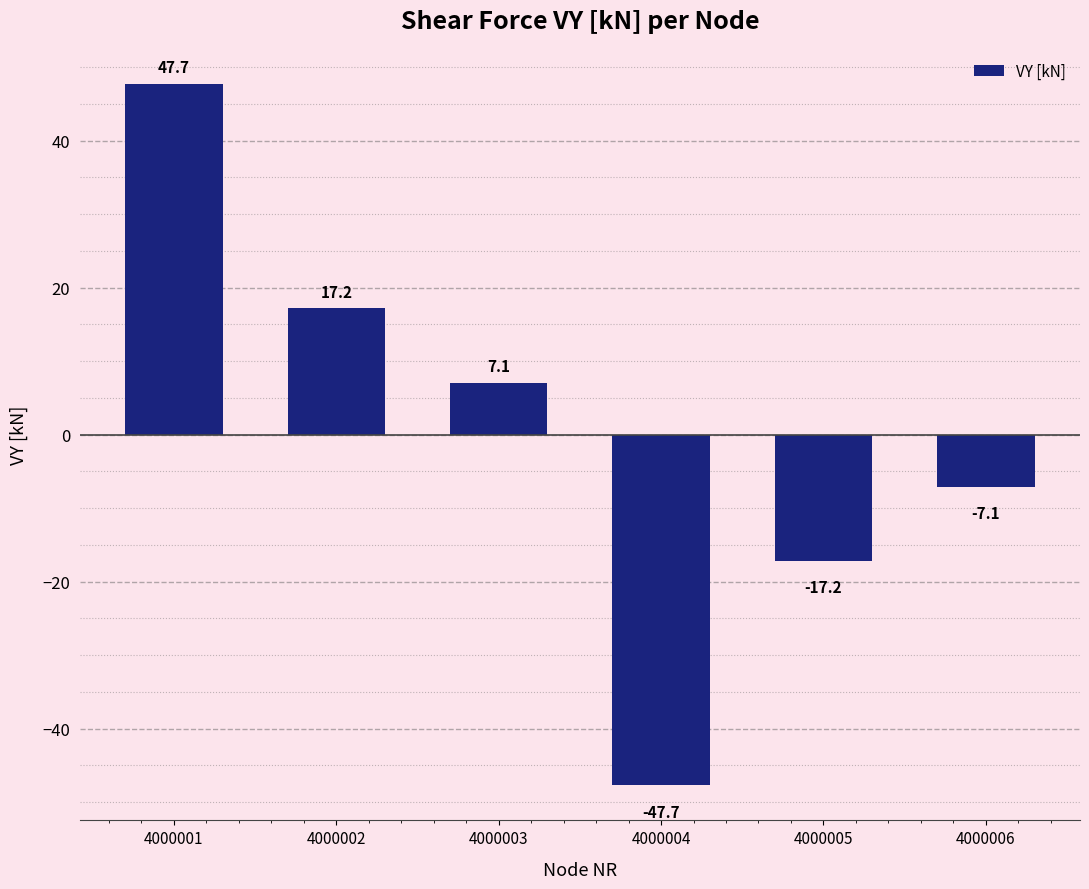

At which label is the value closest to 0?

4000006